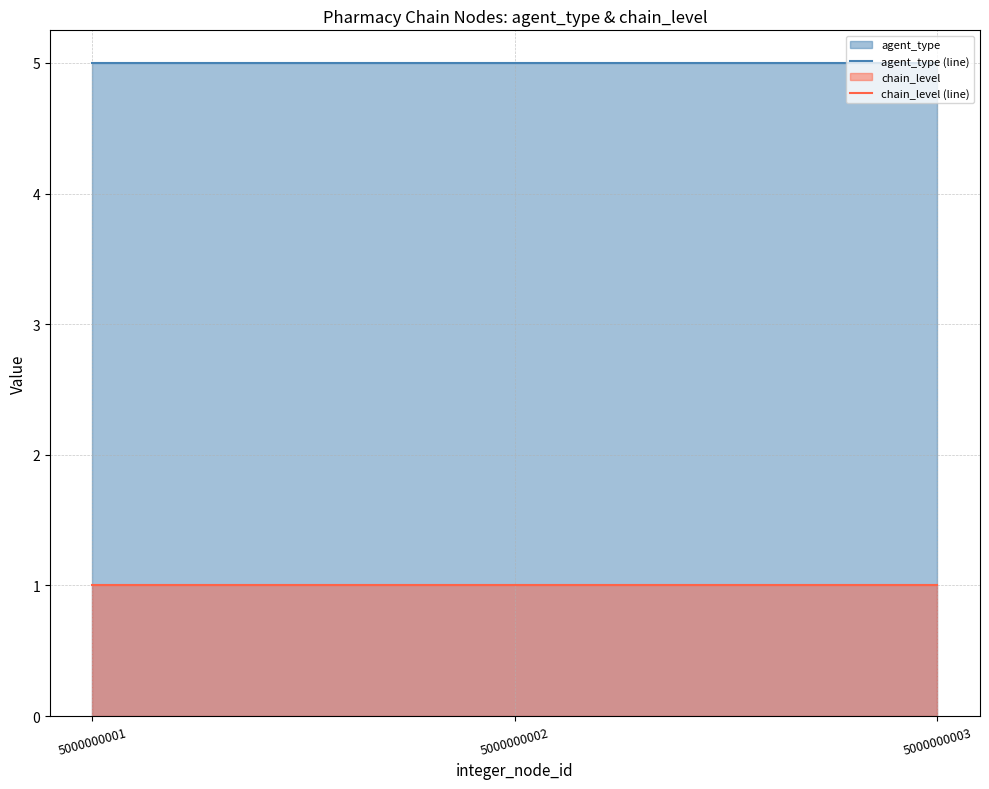

The value of agent_type (line) at 5000000002 is 5. True or false?

True